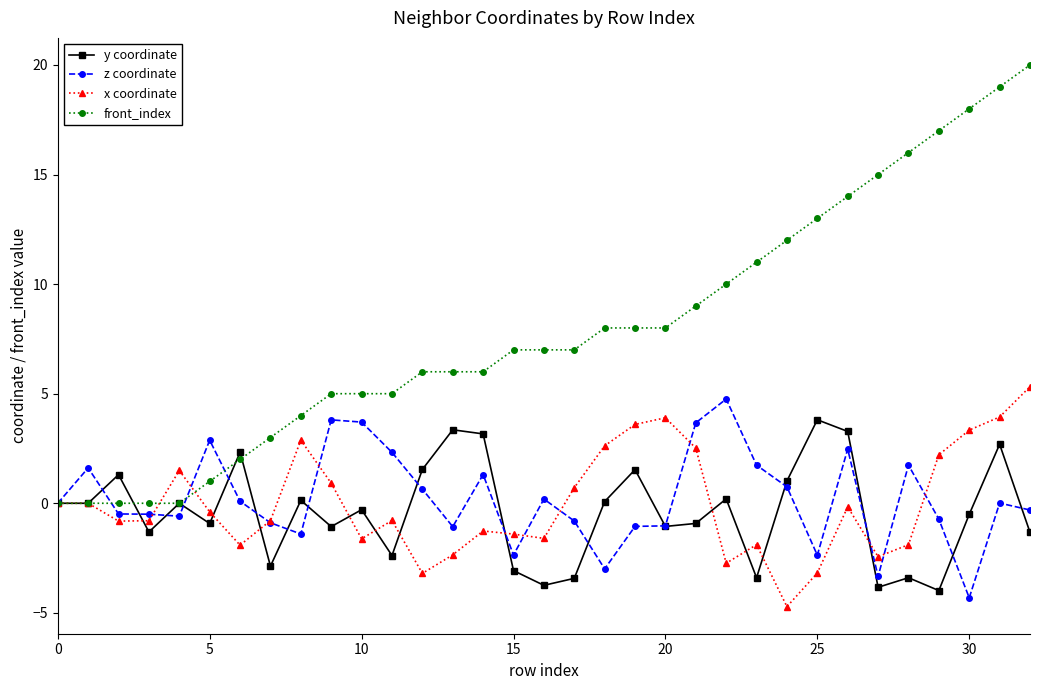

Which series has the largest range (max minus min)?

front_index